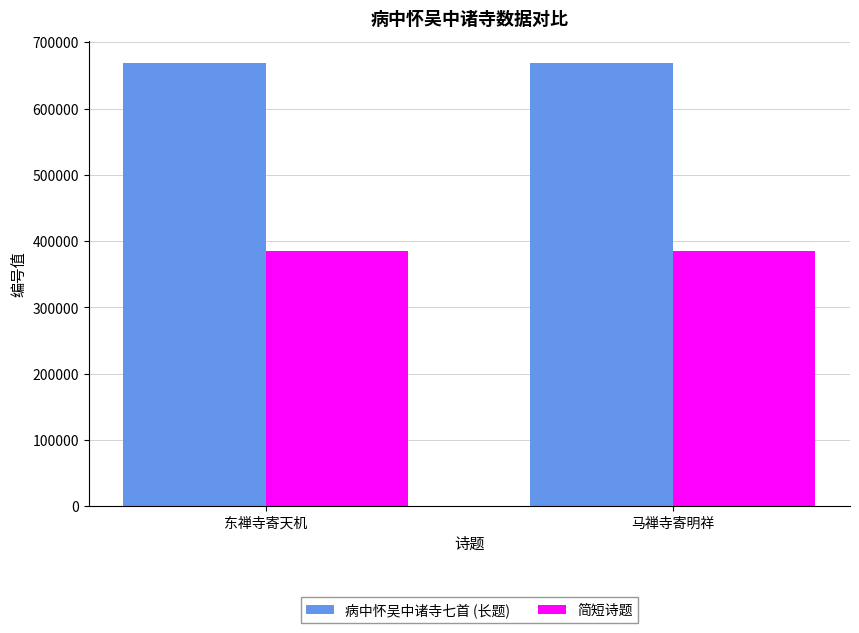

What is the total value across all series at 东禅寺寄天机?

1053838